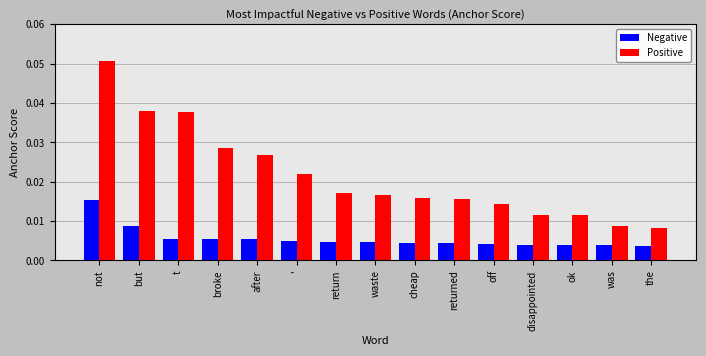

Rank the series at returned from highest to lowest value.

Positive, Negative